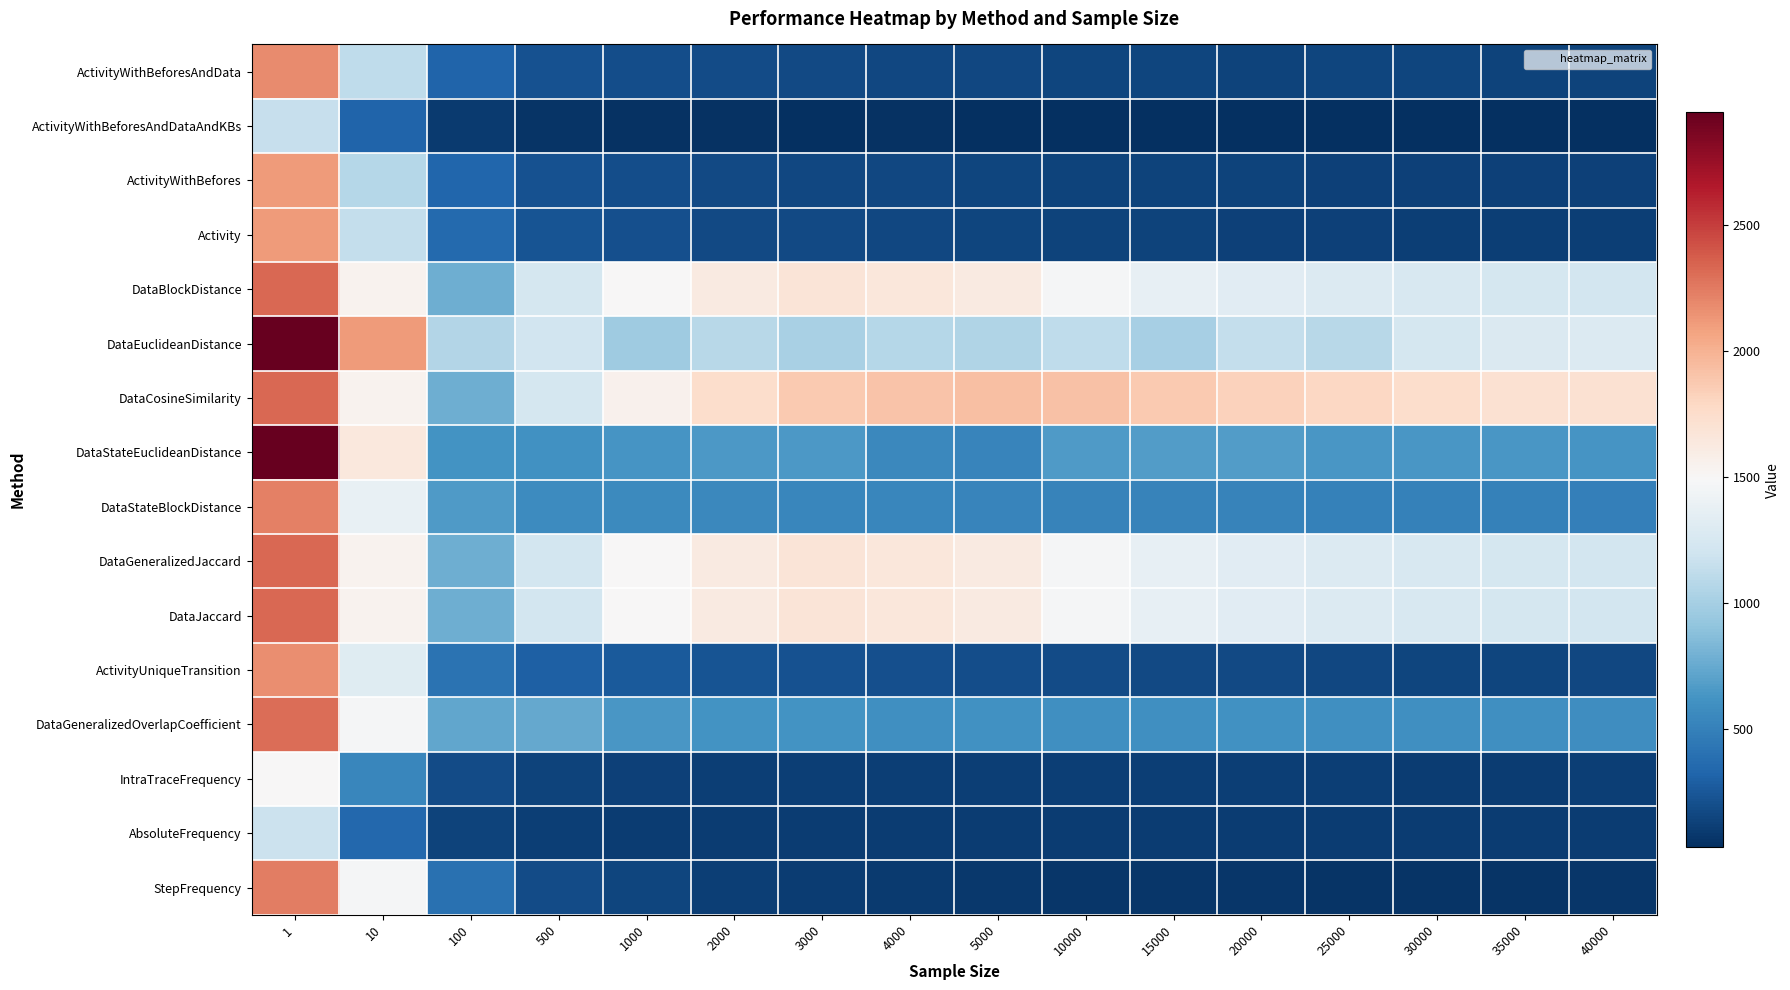

List the series in order of their peak value, lowest first.

ActivityWithBeforesAndDataAndKBs, AbsoluteFrequency, IntraTraceFrequency, ActivityWithBefores, Activity, ActivityUniqueTransition, ActivityWithBeforesAndData, DataStateBlockDistance, StepFrequency, DataGeneralizedOverlapCoefficient, DataBlockDistance, DataGeneralizedJaccard, DataJaccard, DataCosineSimilarity, DataEuclideanDistance, DataStateEuclideanDistance